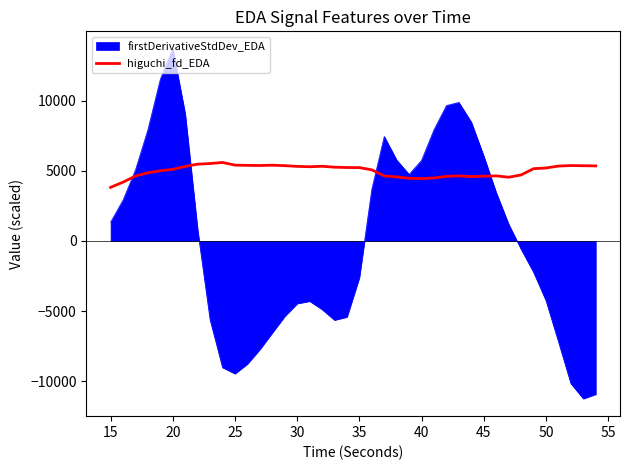

Rank the series by their average value, from lowest to highest.

firstDerivativeStdDev_EDA, higuchi_fd_EDA